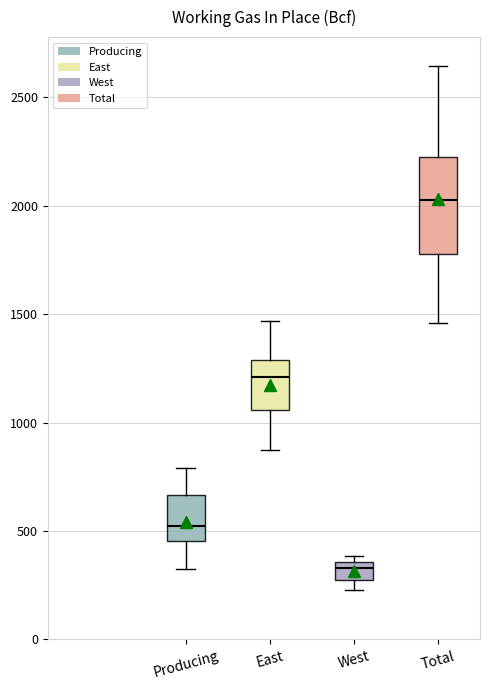

Where is the lower edge of the box for West on the y-axis? The values are not printed on the chart, so give them approximately, as read against the axis.

250